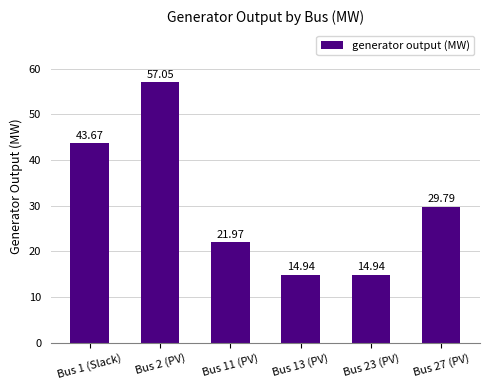

What is the difference between the values at Bus 11 (PV) and Bus 27 (PV)?

7.8